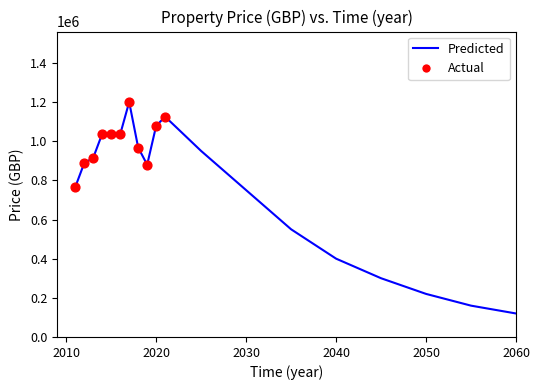

What is the minimum value shown in the chart?

120000